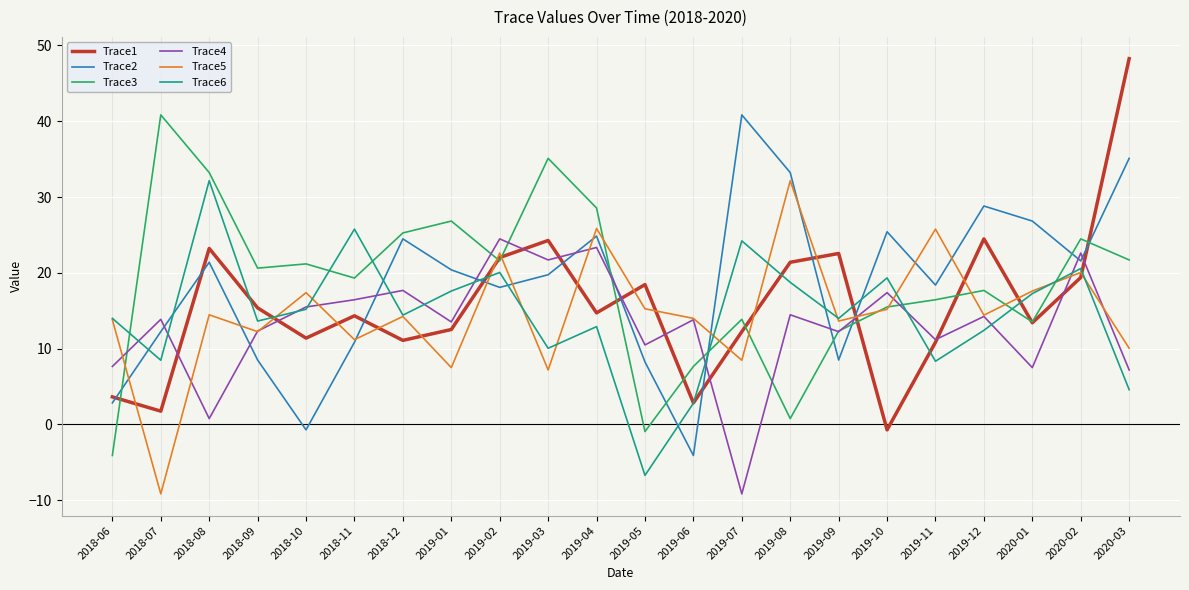

Which category has the lowest value in the Trace3 series?

2018-06